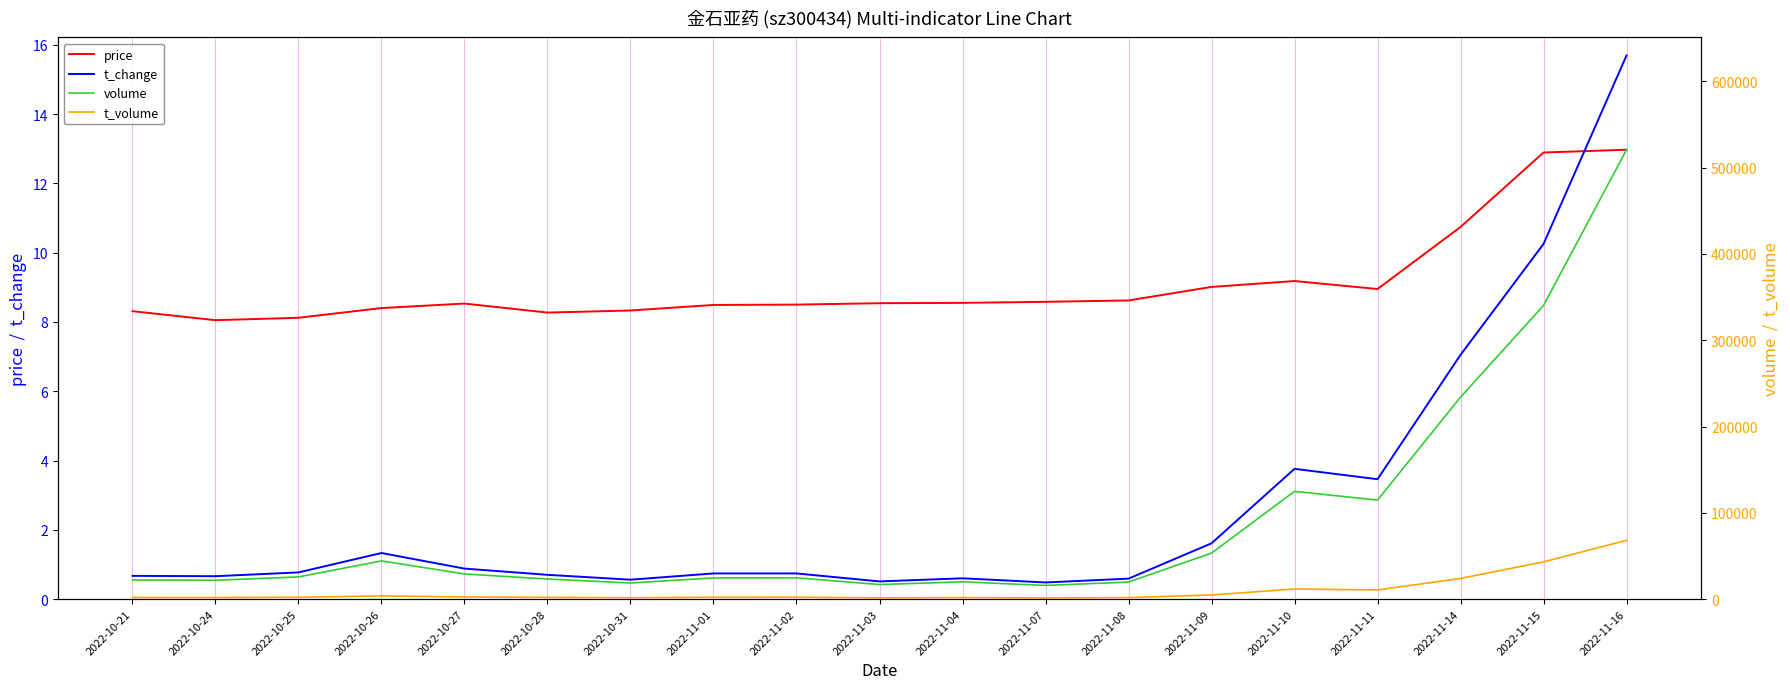

At which category does volume reach its first local valley?

2022-10-24